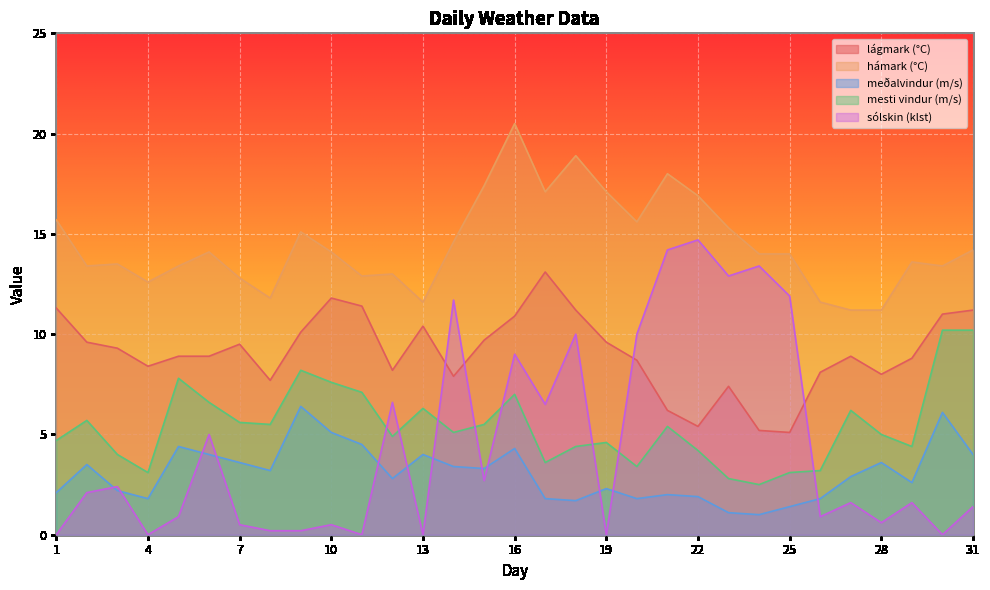

Between 1 and 2, which series saw the biggest shift?

hámark (°C)